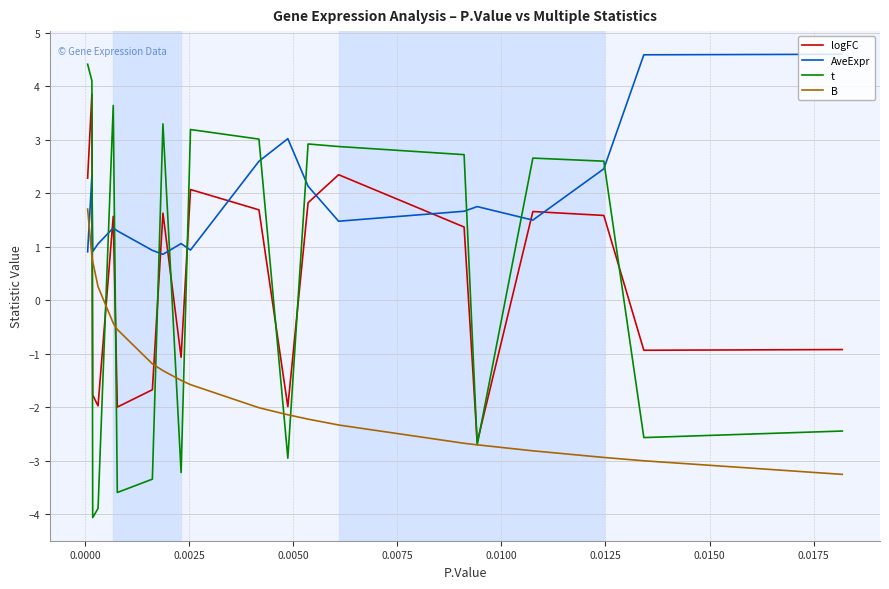

Which series has the largest range (max minus min)?

t